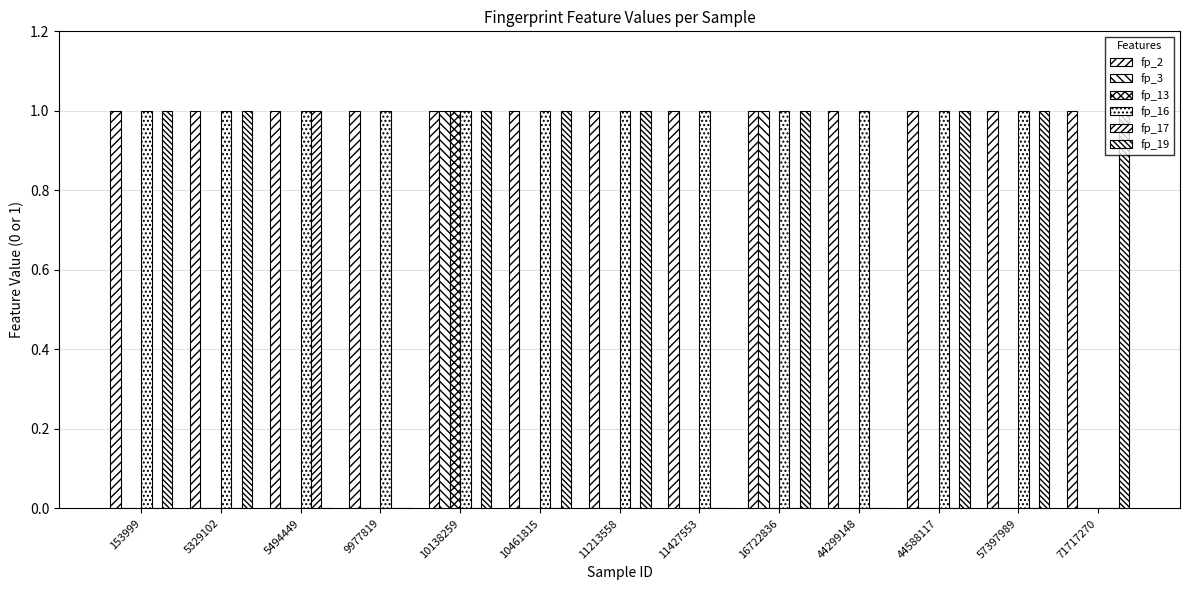

Between 71717270 and 5494449, which is larger?

71717270